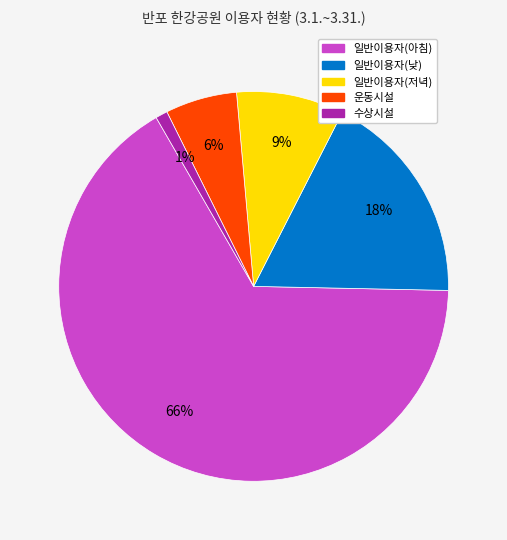

Between 일반이용자(저녁) and 일반이용자(아침), which is larger?

일반이용자(아침)